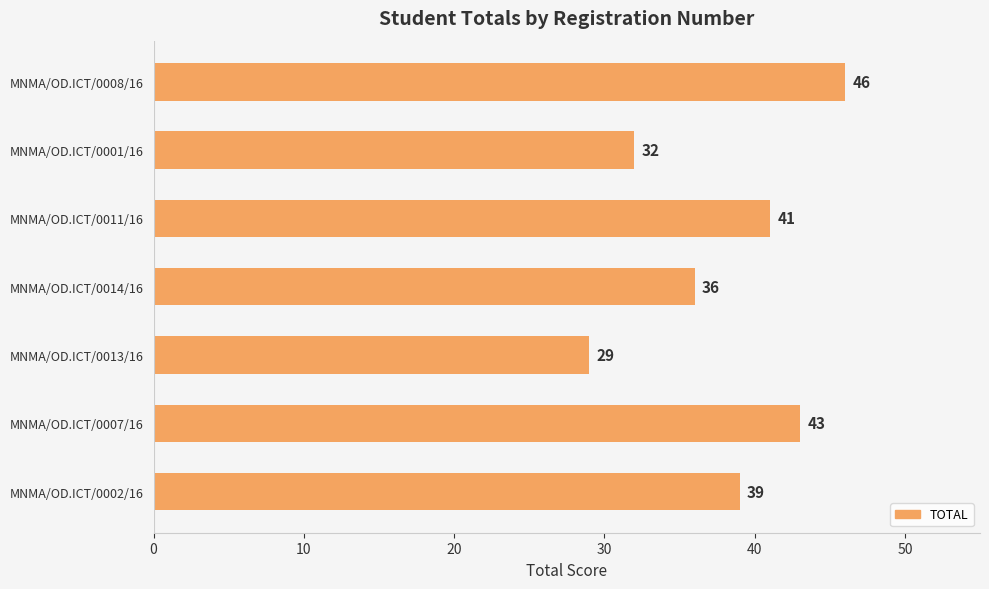

Where is the data nearest to the value 37?

MNMA/OD.ICT/0014/16